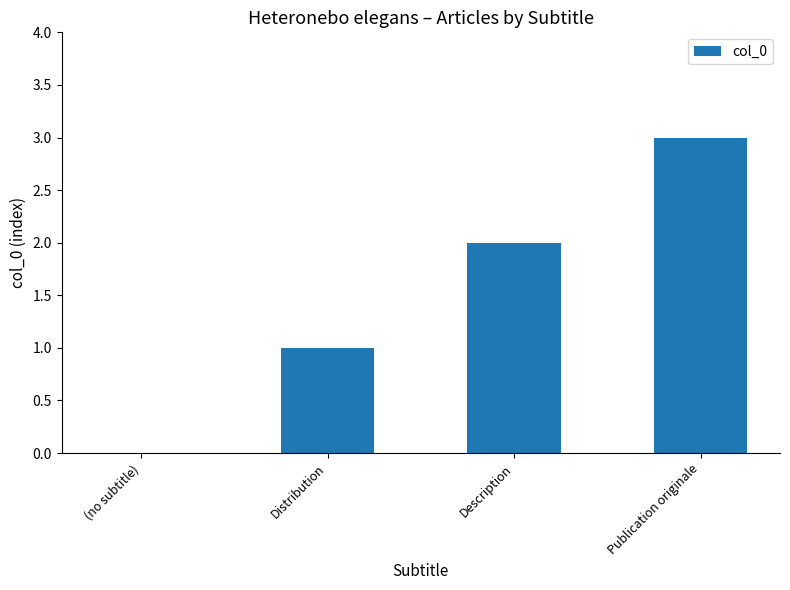

The chart shows a value of 2 at Description. True or false?

True